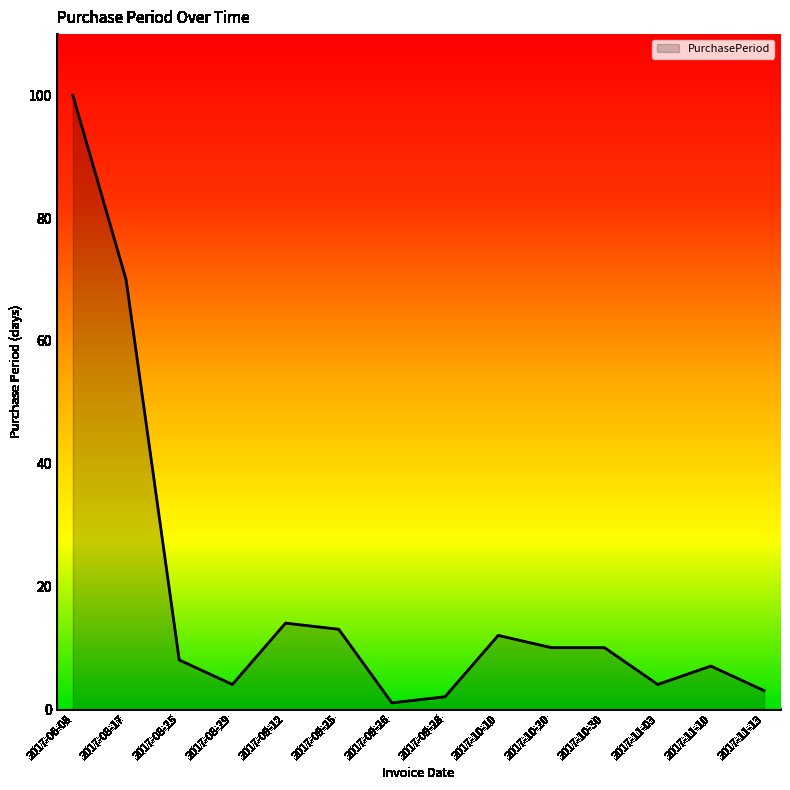

At which category does the data reach its first local valley?

2017-08-29